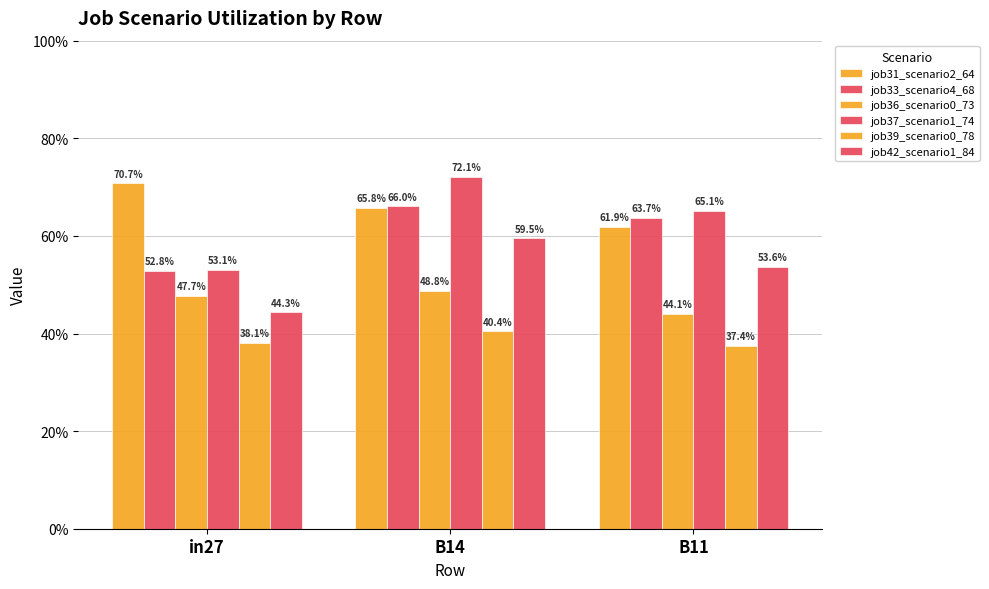

Reading left to right, list all the values displayed in this chart.

job31_scenario2_64: in27=0.7	B14=0.7	B11=0.6
job33_scenario4_68: in27=0.5	B14=0.7	B11=0.6
job36_scenario0_73: in27=0.5	B14=0.5	B11=0.4
job37_scenario1_74: in27=0.5	B14=0.7	B11=0.7
job39_scenario0_78: in27=0.4	B14=0.4	B11=0.4
job42_scenario1_84: in27=0.4	B14=0.6	B11=0.5